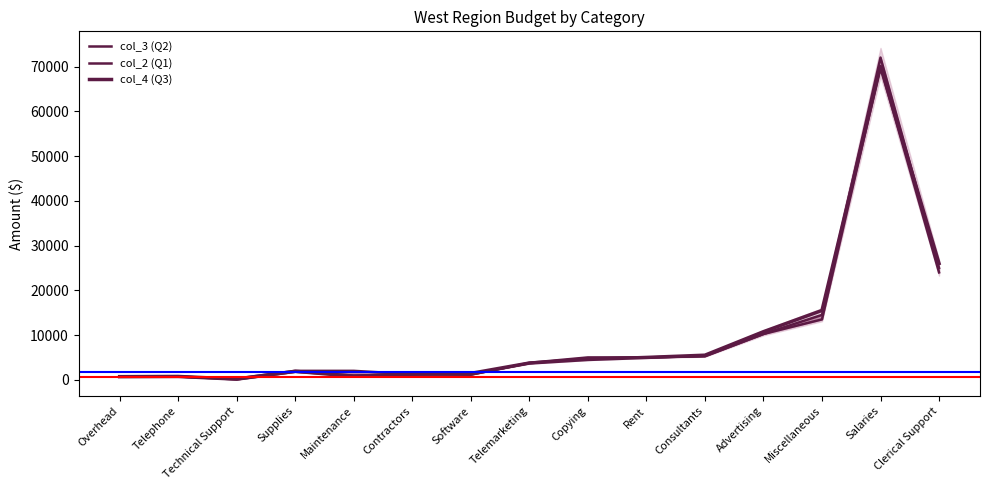

True or false: col_2 (Q1) has more than 0 points higher than both neighbors.

True